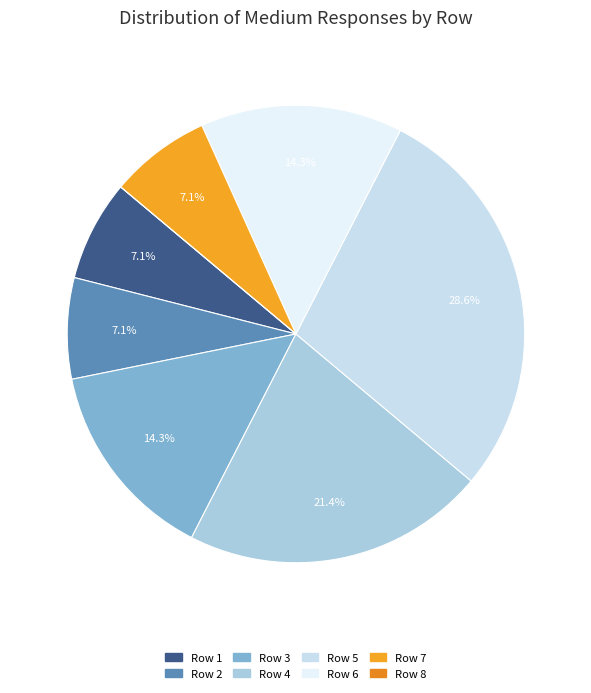

How many slices are in this pie chart?

8